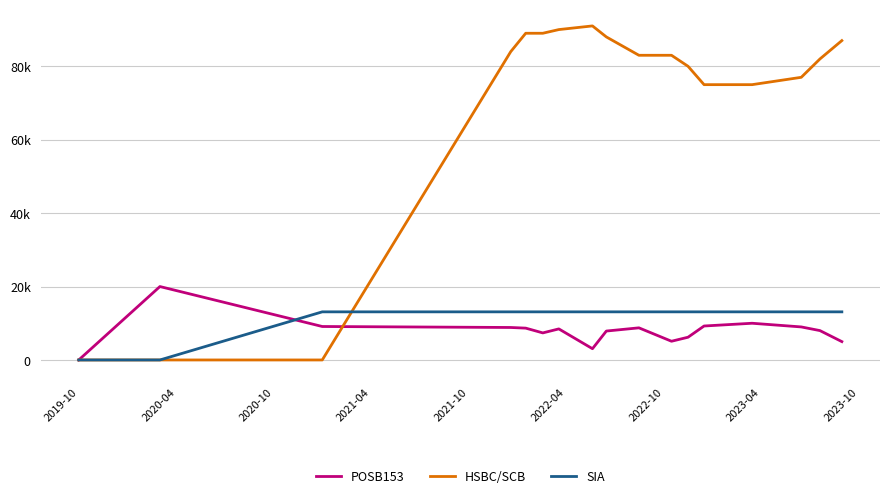

Which series has the widest spread of values?

HSBC/SCB